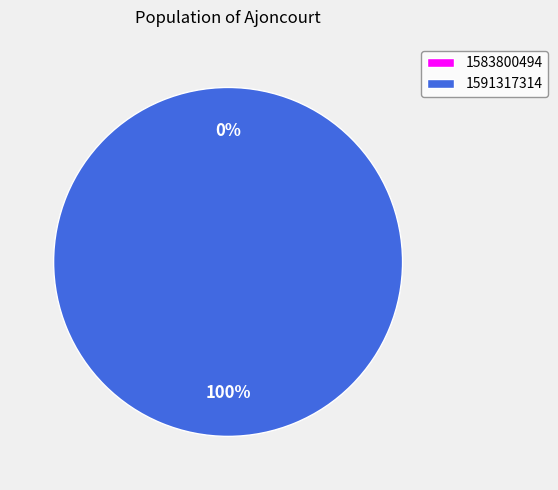

Is the sum of 1591317314 and 1583800494 greater than half?

Yes